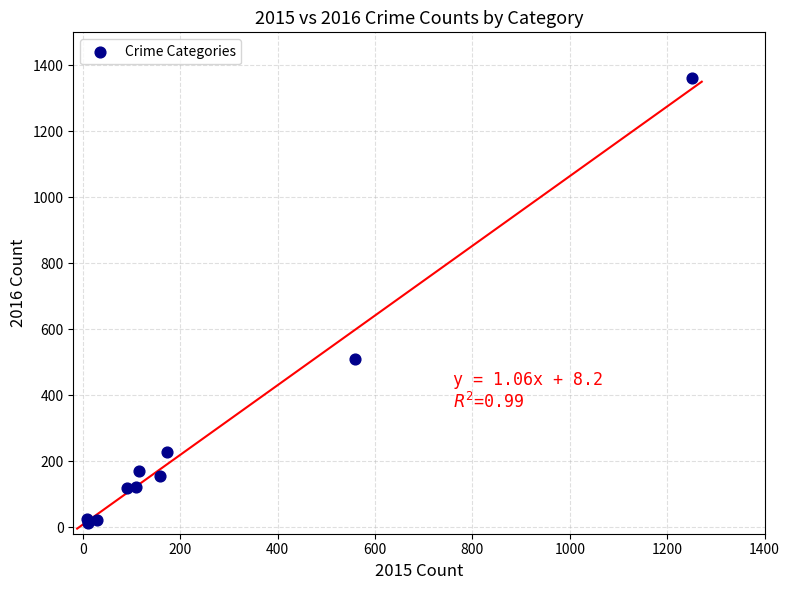

What Y value in the scatter plot is closest to 688?

510